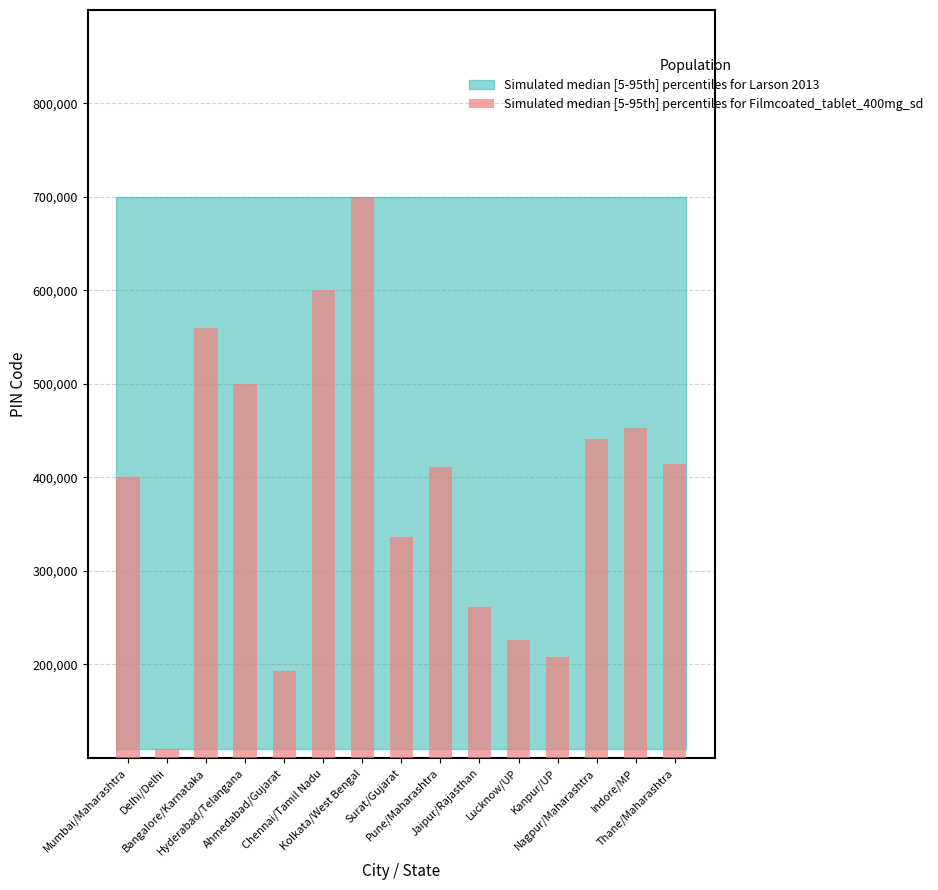

What is the change in value from Bangalore/Karnataka to Lucknow/UP?

-334019